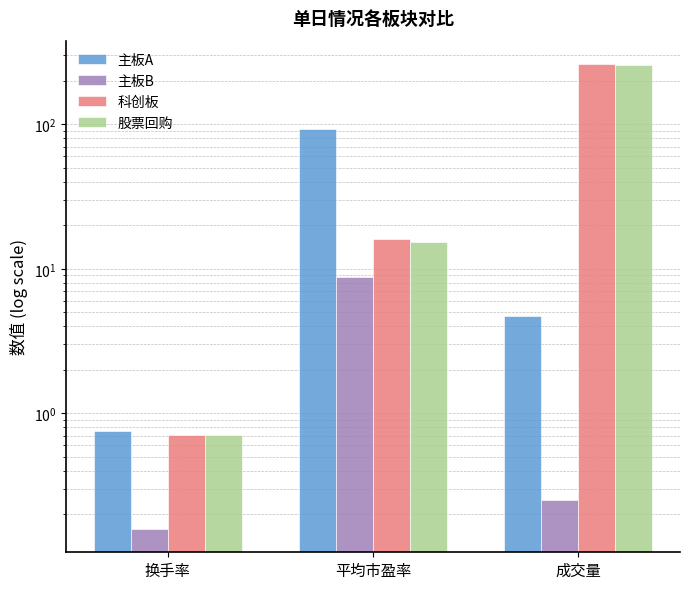

What position from the right is 平均市盈率?

2